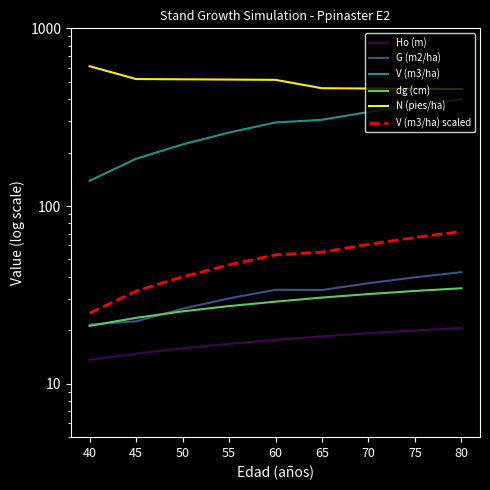

Is it true that Ho (m) equals 9.1 at 40?

False